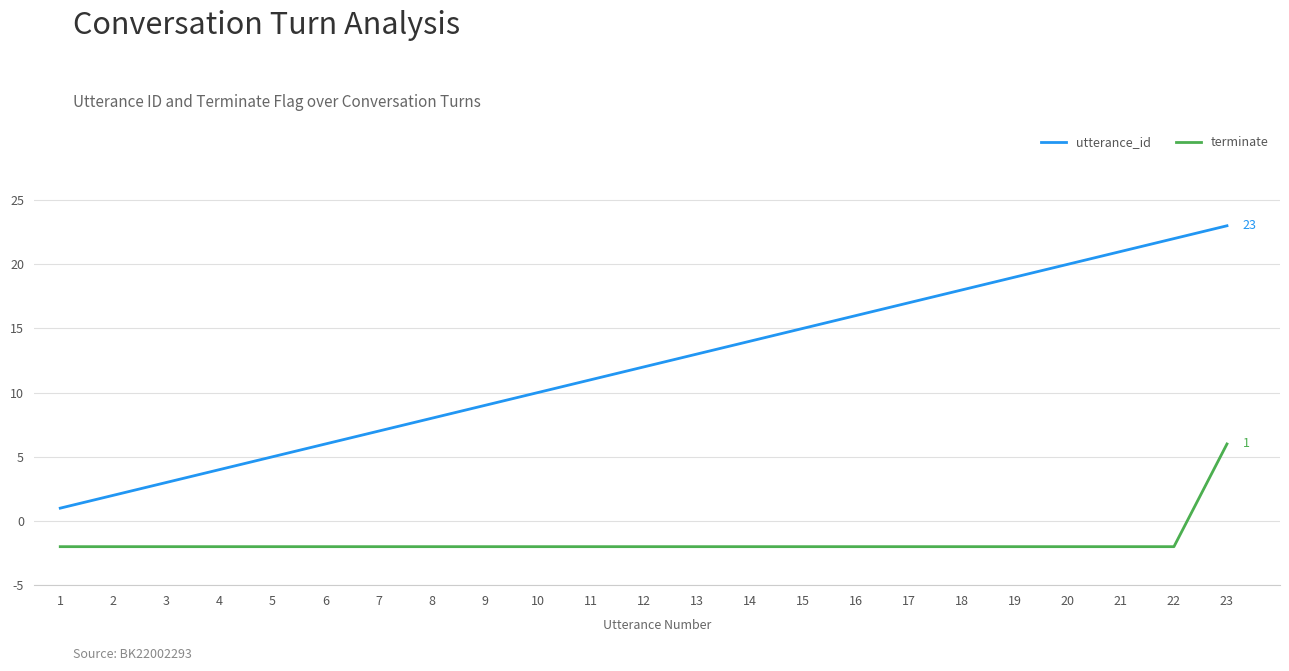

At which category is the sum across all series the highest?

23